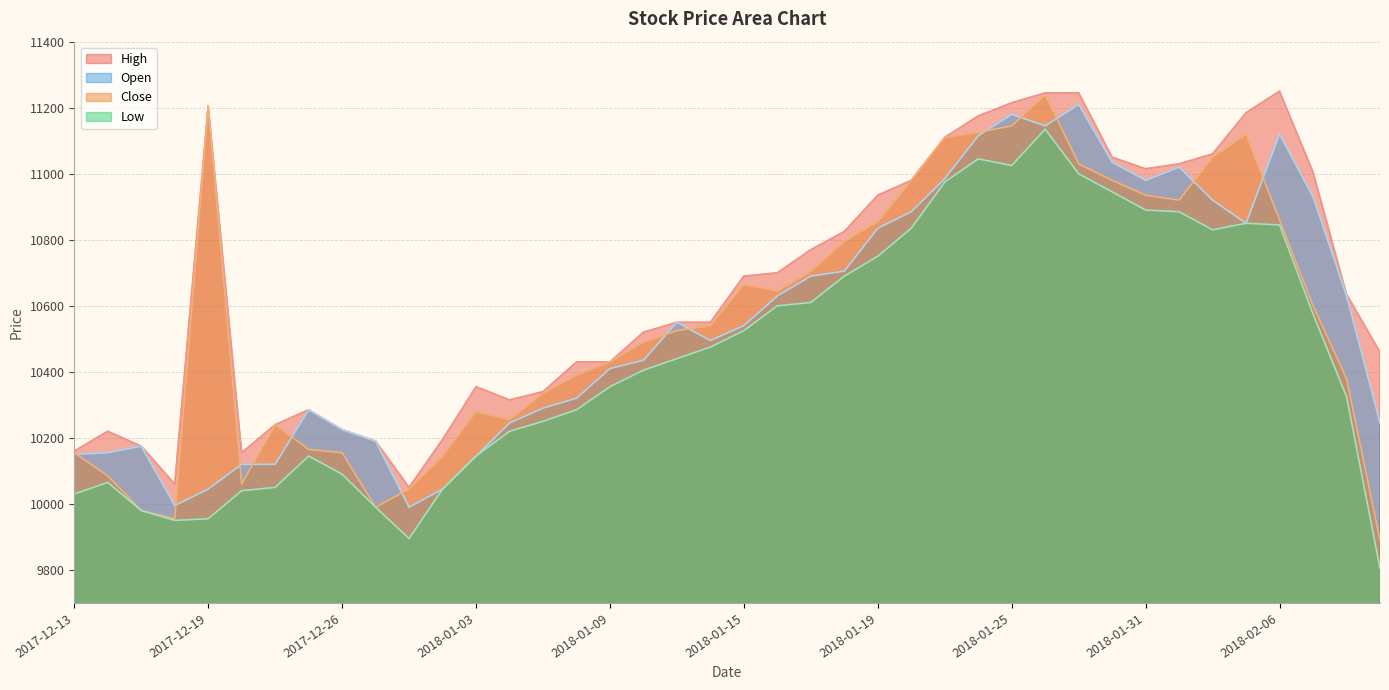

Where does the High series first go above 10635?

2017-12-19